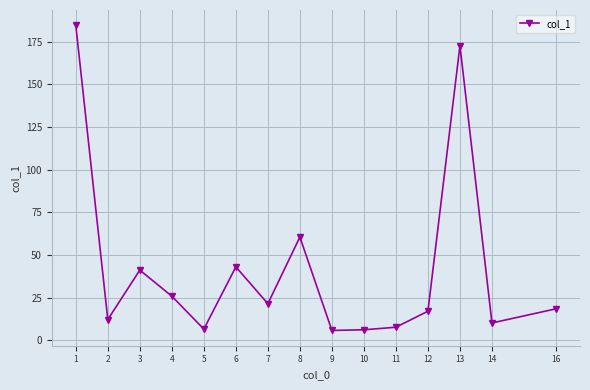

What is the approximate value at 10?

6.1